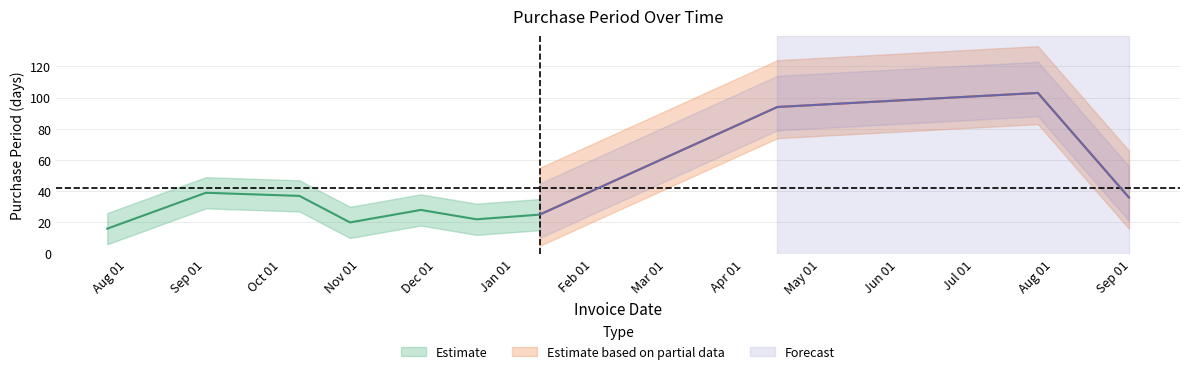

Between 2015-07-24 and 2015-10-08, which is larger?

2015-10-08